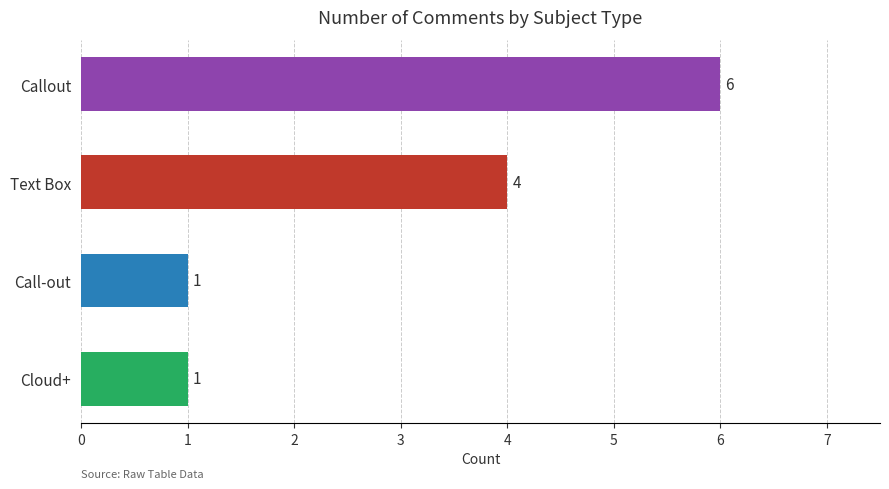

What is the average value?

3